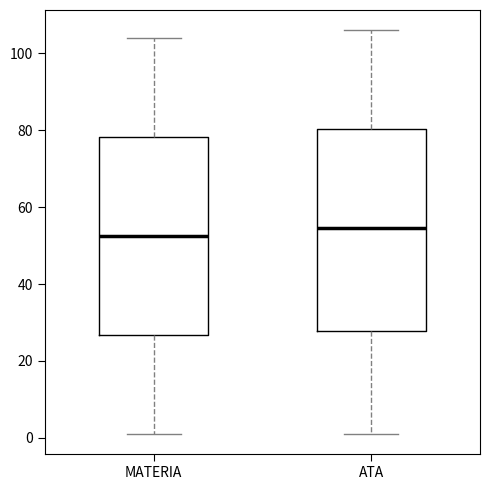

Reading left to right, read every box against the y-axis: the position of its median line, the range the box covers, and the ends of its whiskers. The values are not printed on the chart, so give them approximately, as read against the axis.

MATERIA: median 52, box 26 to 78, whiskers 2 to 104
ATA: median 54, box 28 to 80, whiskers 2 to 106